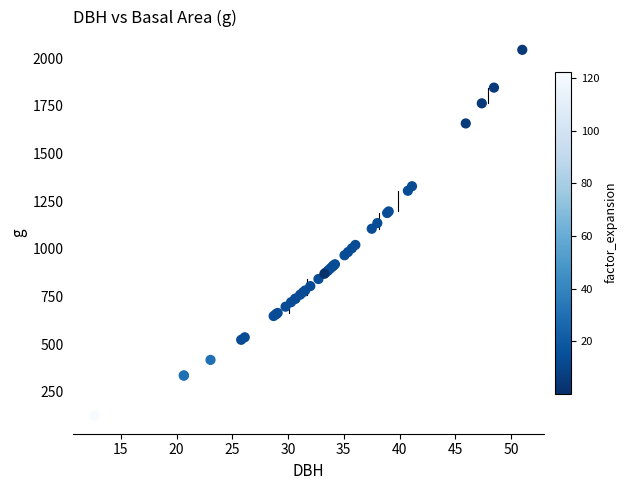

What Y value in the scatter plot is closest to 1084?

1105.2